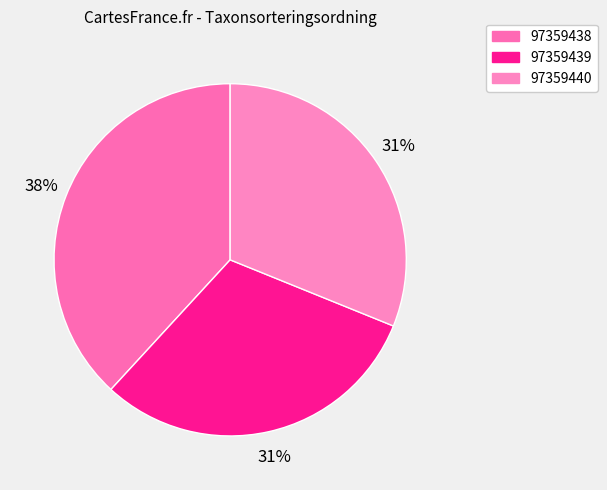

To the nearest percent, what is the combined percentage of 97359438 and 97359439?

69%